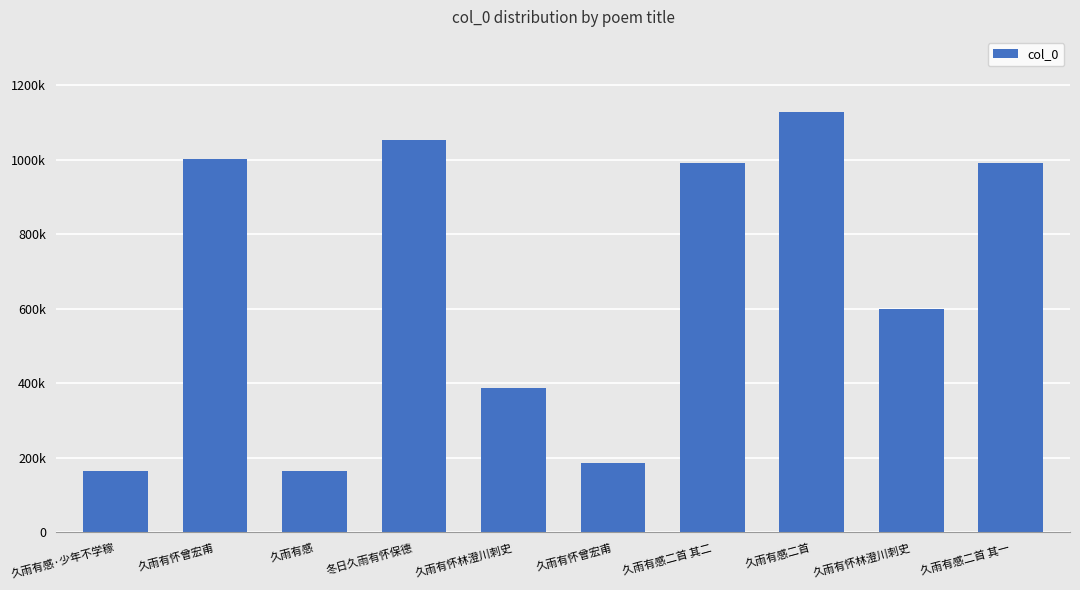

True or false: the data shows 79789 at 久雨有感·少年不学稼.

False